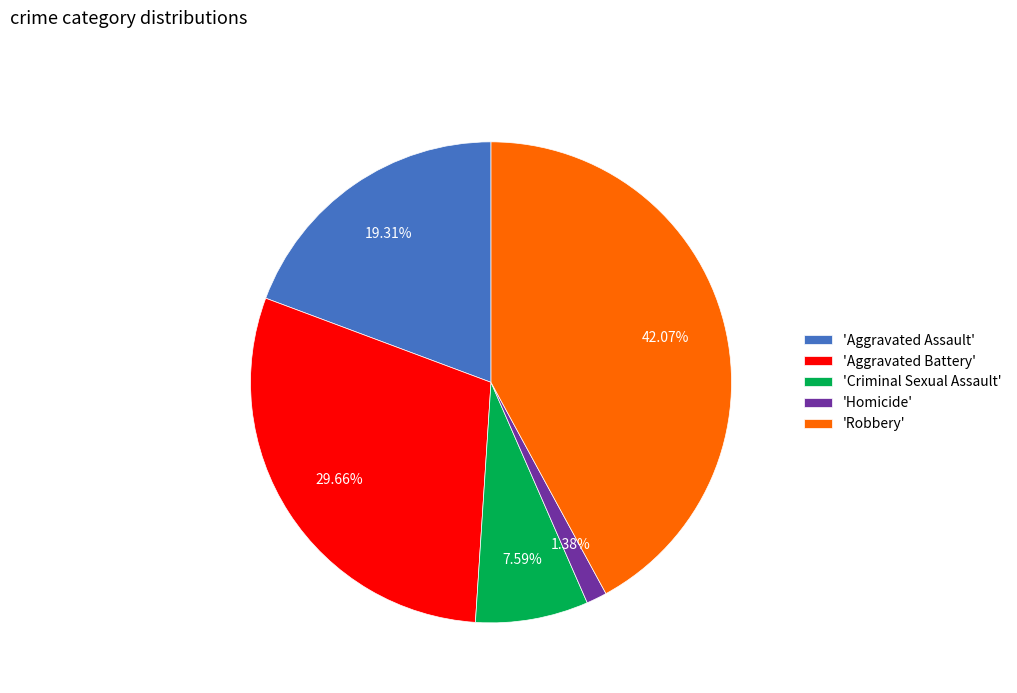

Rank the categories by value from lowest to highest.

'Homicide', 'Criminal Sexual Assault', 'Aggravated Assault', 'Aggravated Battery', 'Robbery'